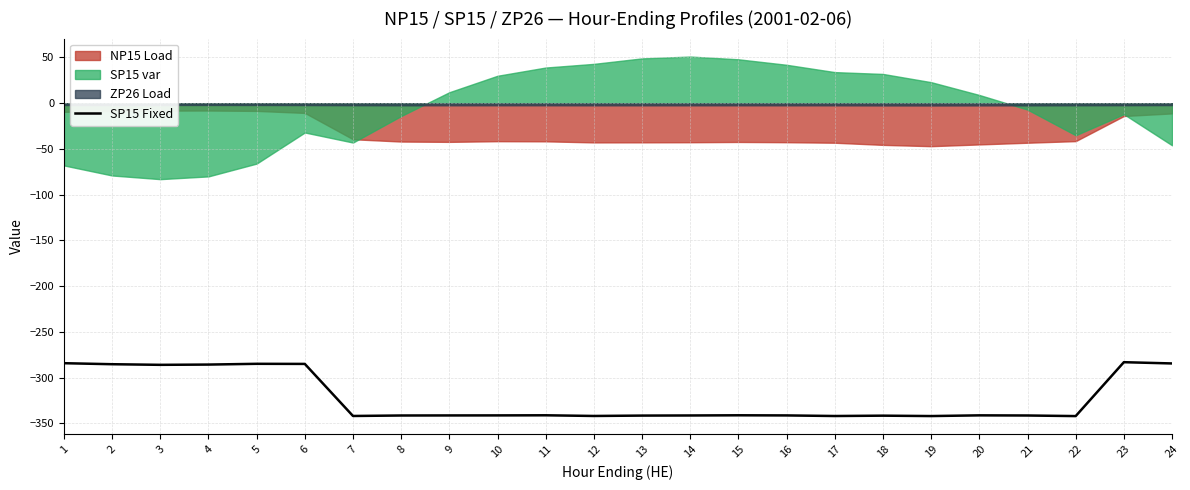

How many values are below -341?

16